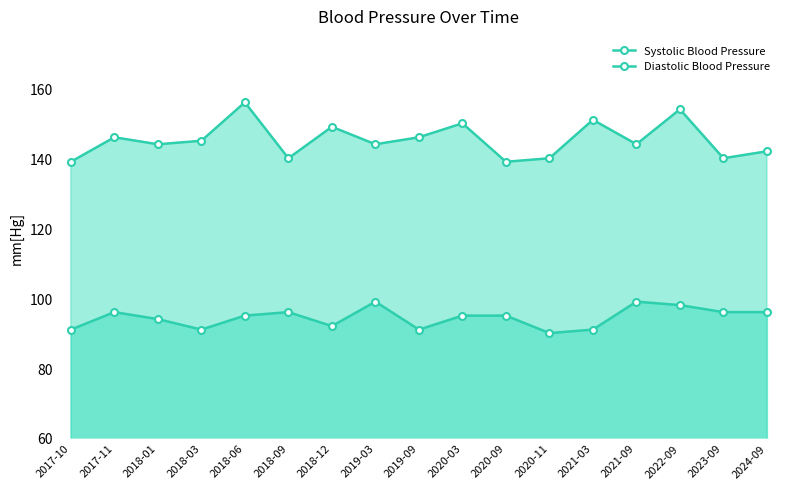

What is the label of the 16th point from the right?

2017-11